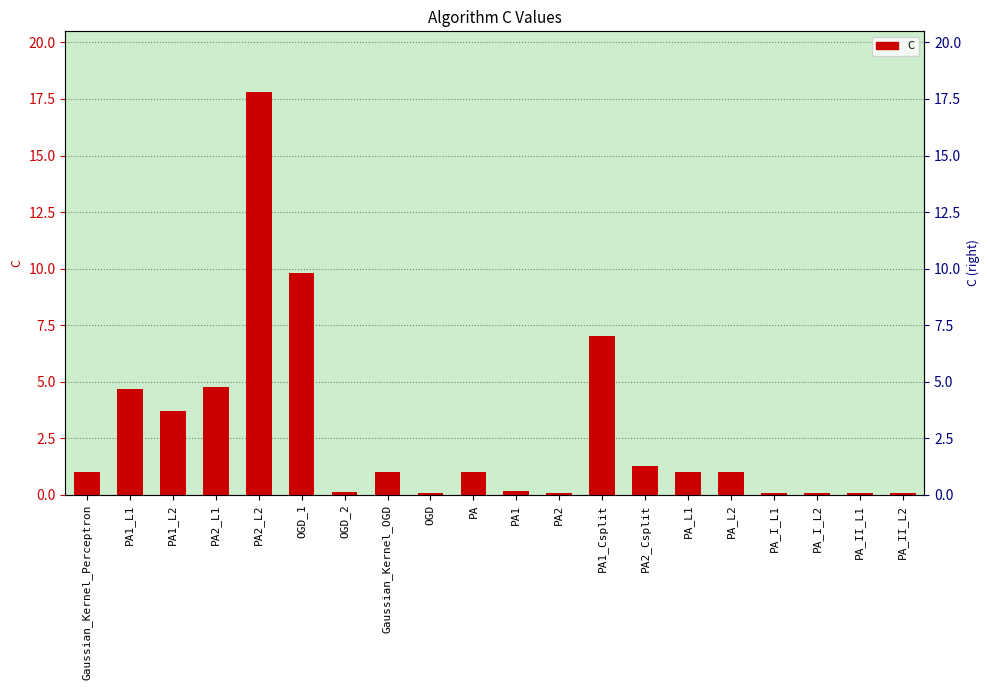

What value does the data have at OGD_1?

9.8